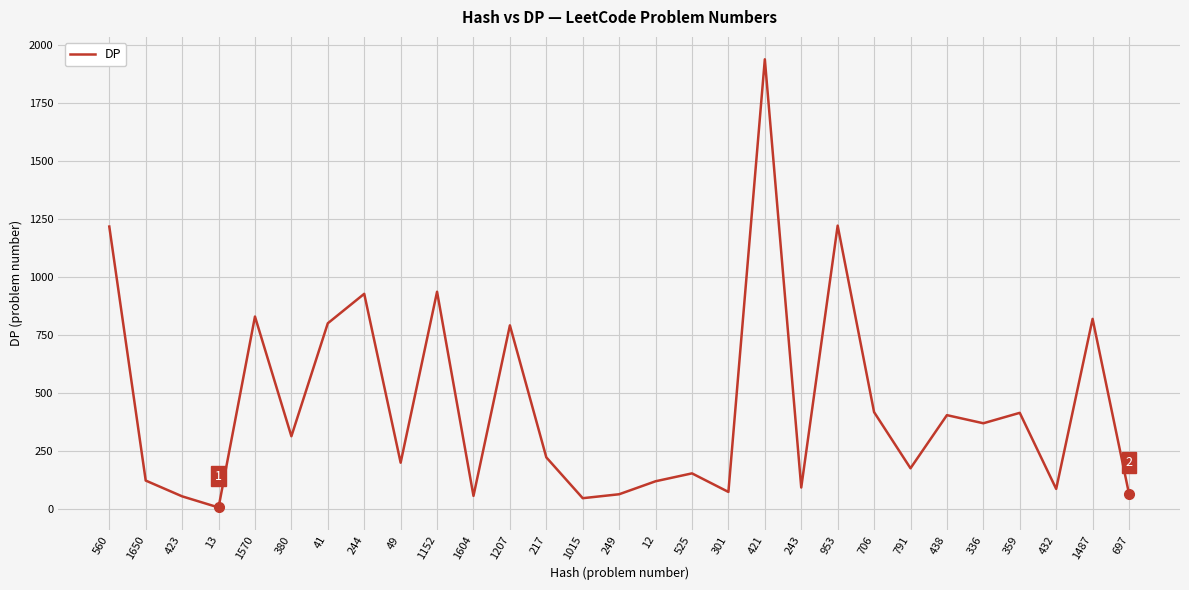

What value does the data have at 1207, to the nearest 100?

800